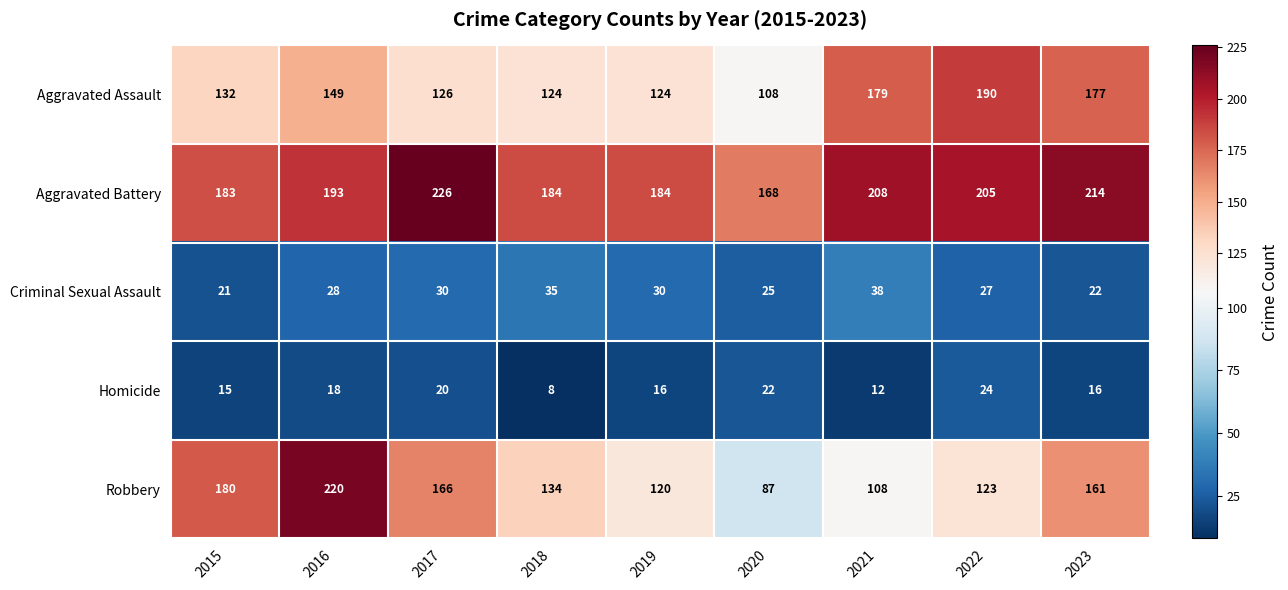

At which label does Homicide reach its peak?

2022